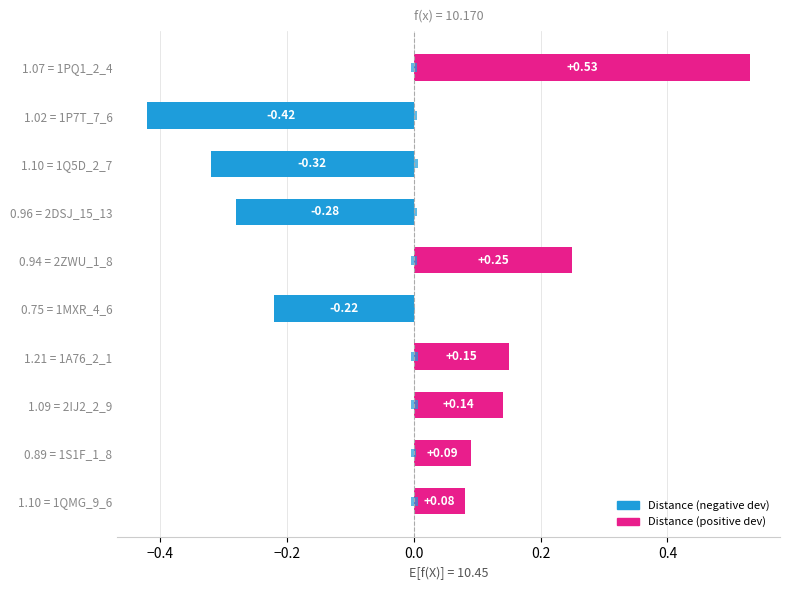

True or false: the data shows -0.2 at 1.02 = 1P7T_7_6.

False